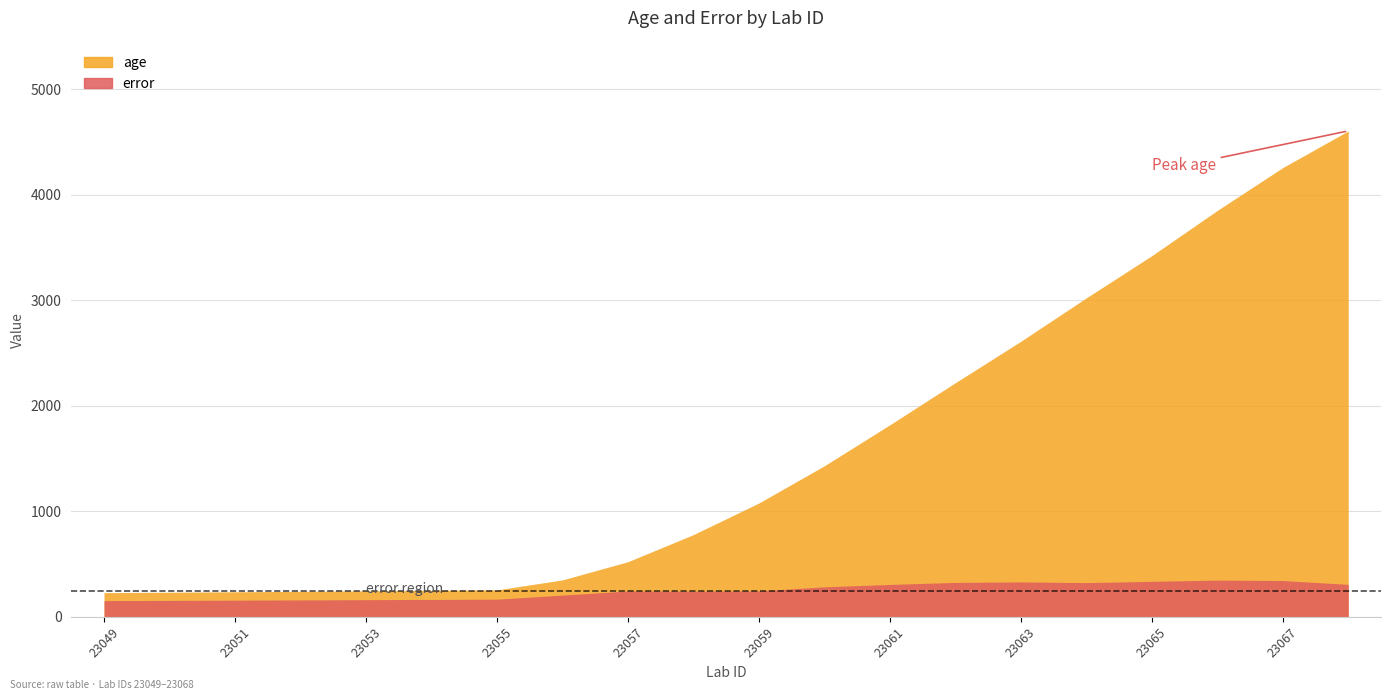

True or false: age and error intersect in this chart.

False